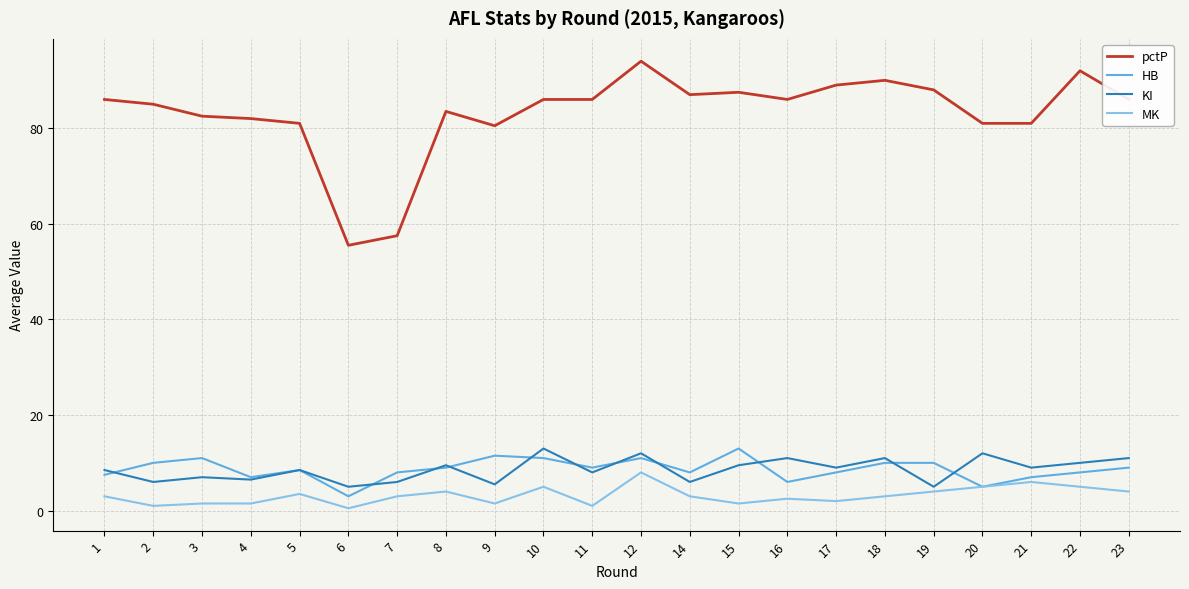

What is the highest value of the pctP series?

94.0